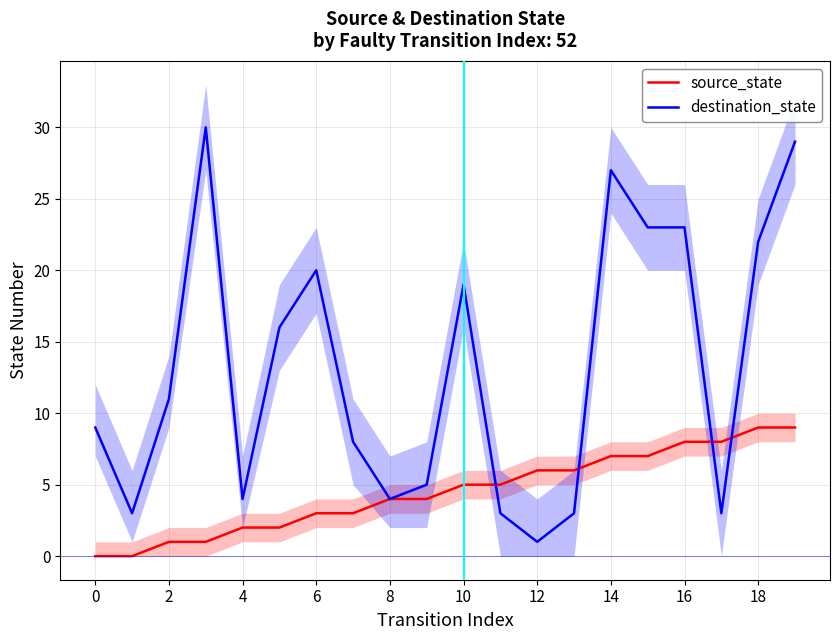

Is it true that source_state equals 2 at 4?

True